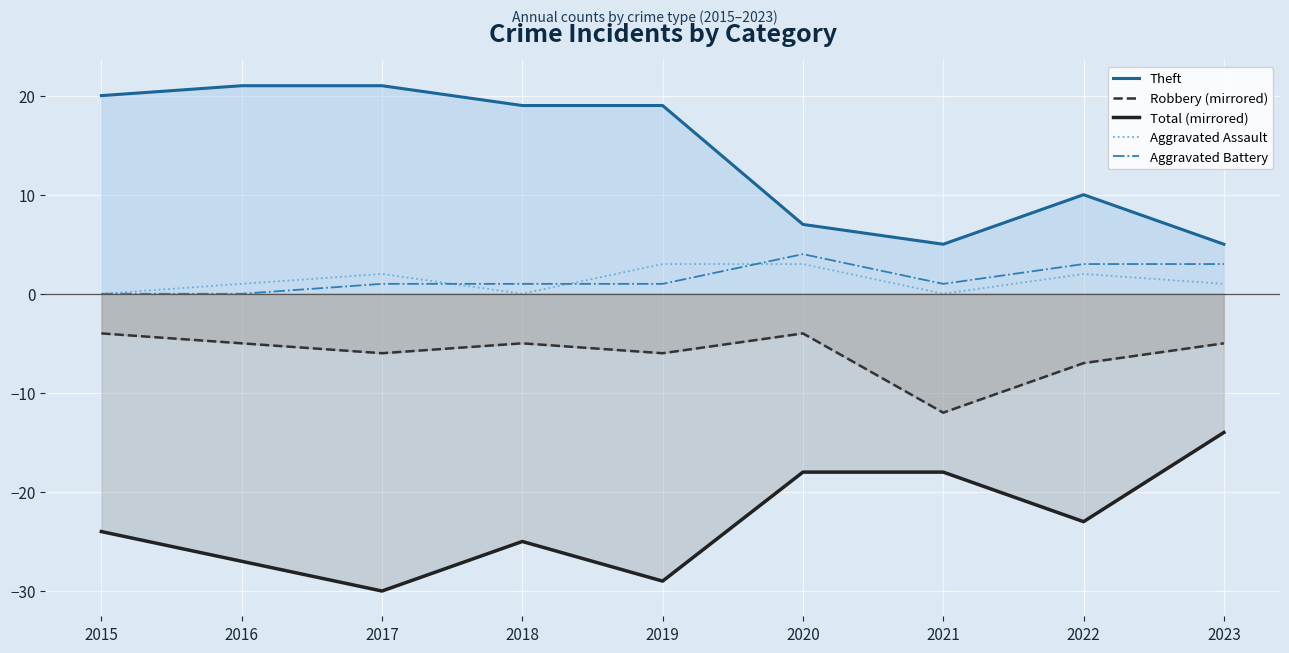

How many data points in Aggravated Battery are less than 1?

2